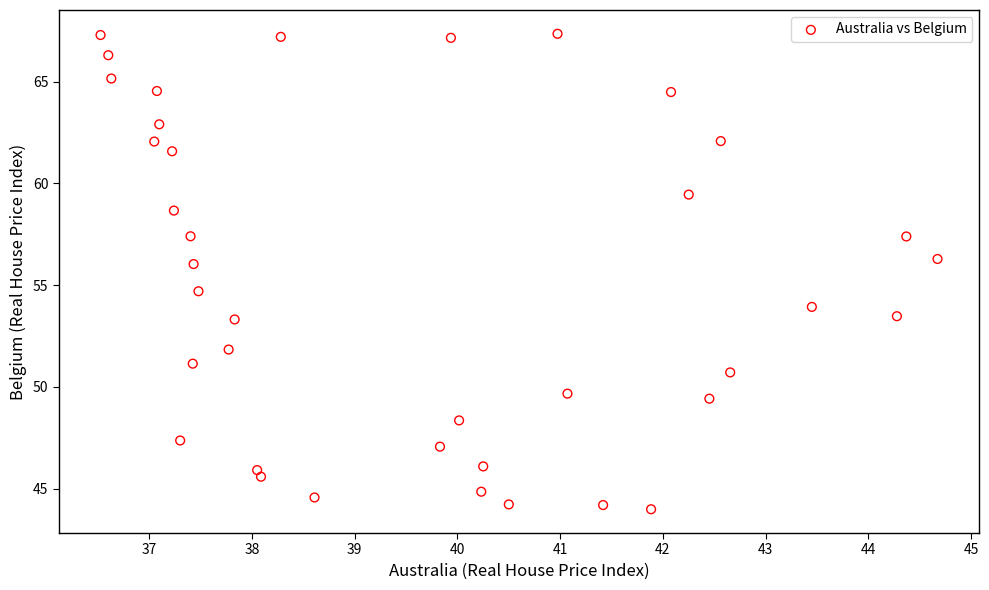

What Y value in the scatter plot is closest to 55?

54.7